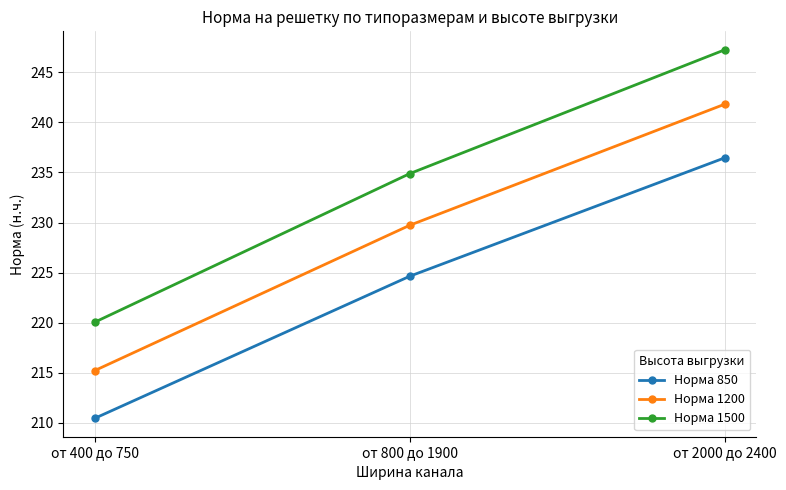

How many lines are shown in the chart?

3